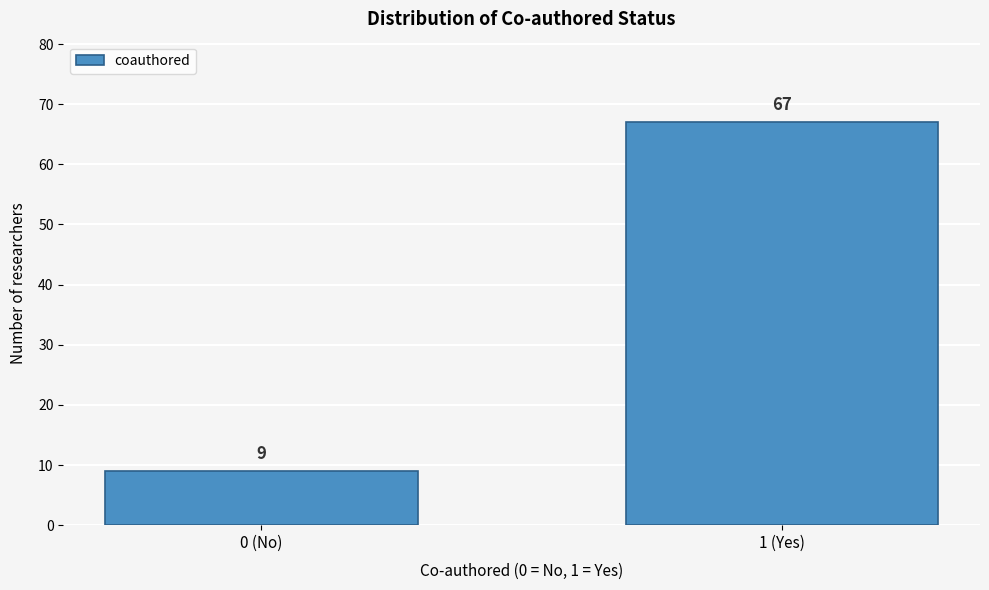

Reading left to right, transcribe all the data shown in this chart.

0 (No)=9	1 (Yes)=67